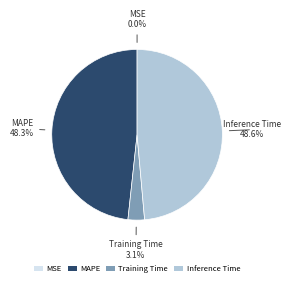

How much of the chart is everything except Inference Time?

51.4%